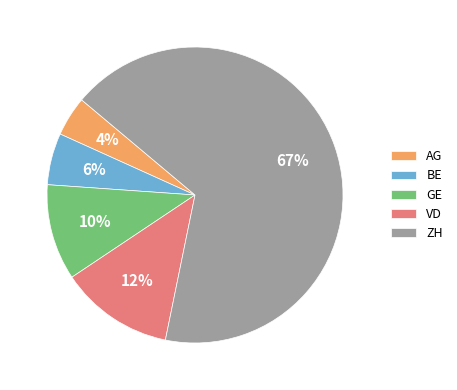

Count the number of slices in the pie.

5